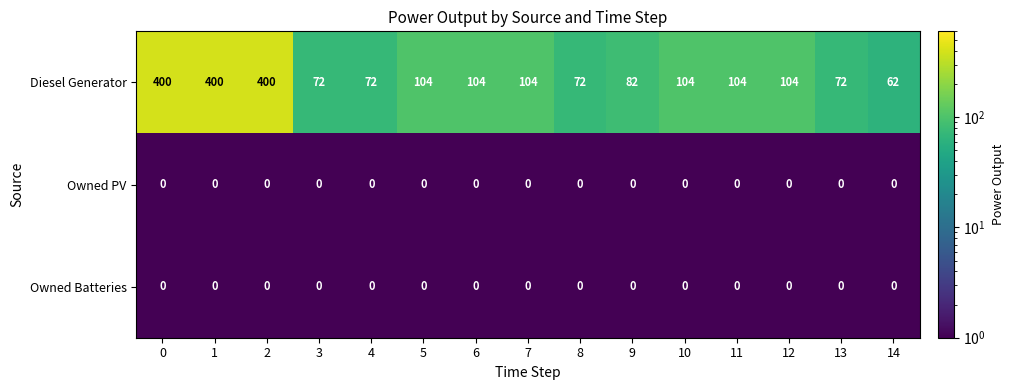

What is the maximum value shown in the chart?

400